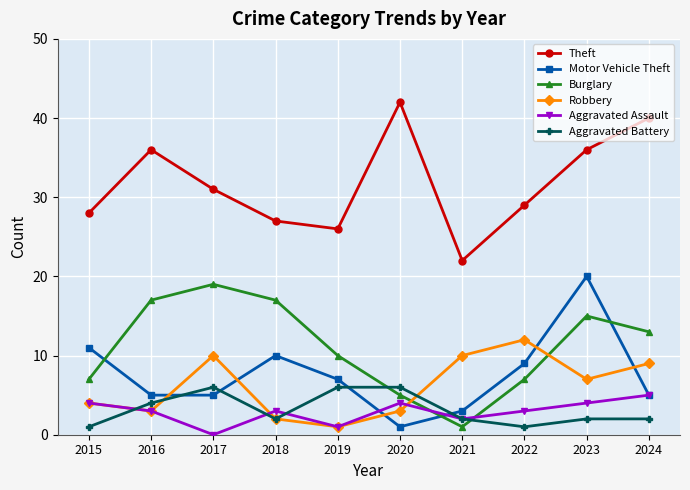

Read the Robbery value at 2017.

10